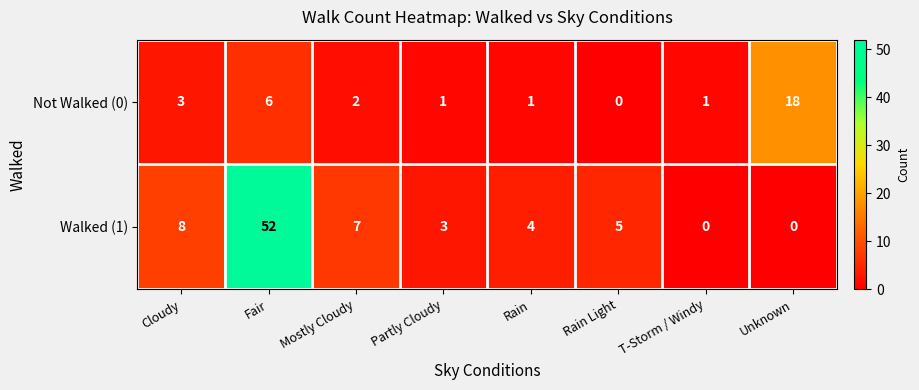

What is the total value across all series at Unknown?

18